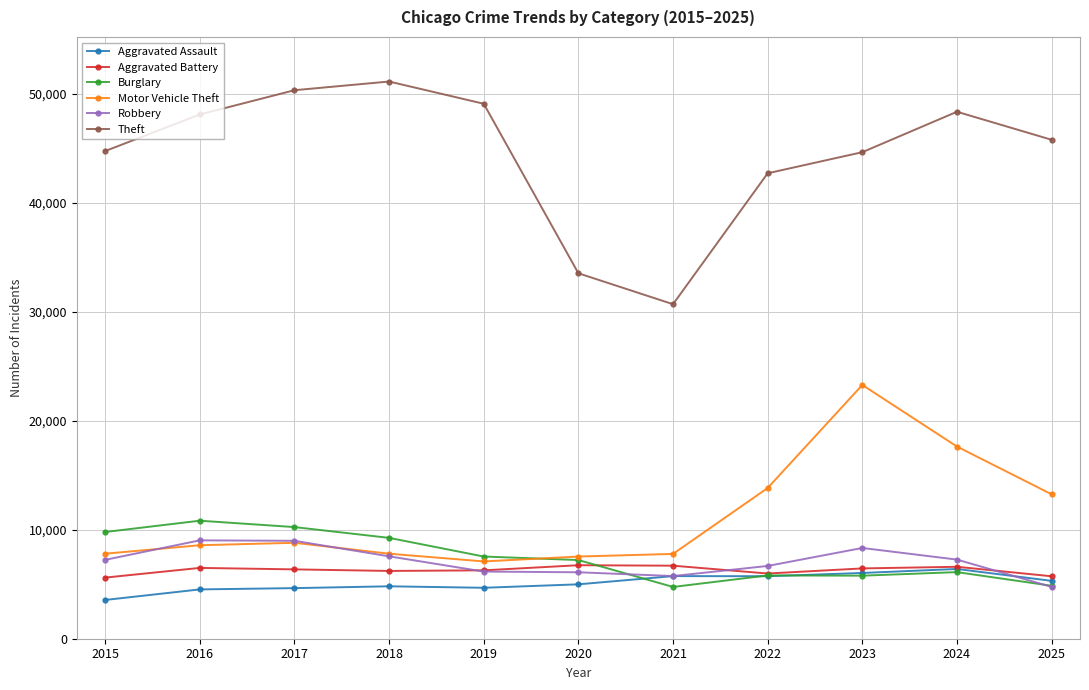

What is the difference between the highest and lowest values at 2022?

36957